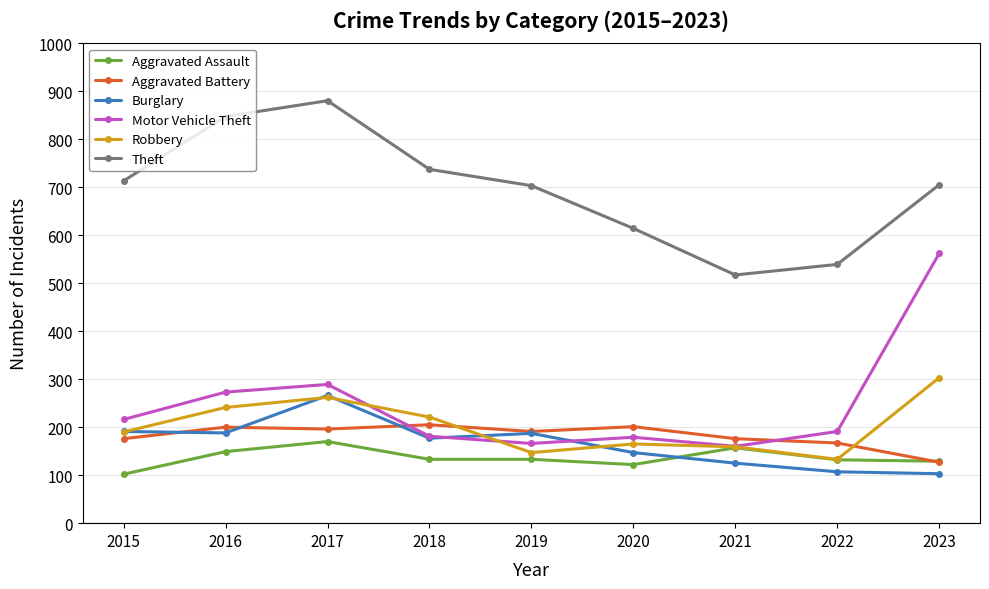

What is the lowest value of the Burglary series?

103